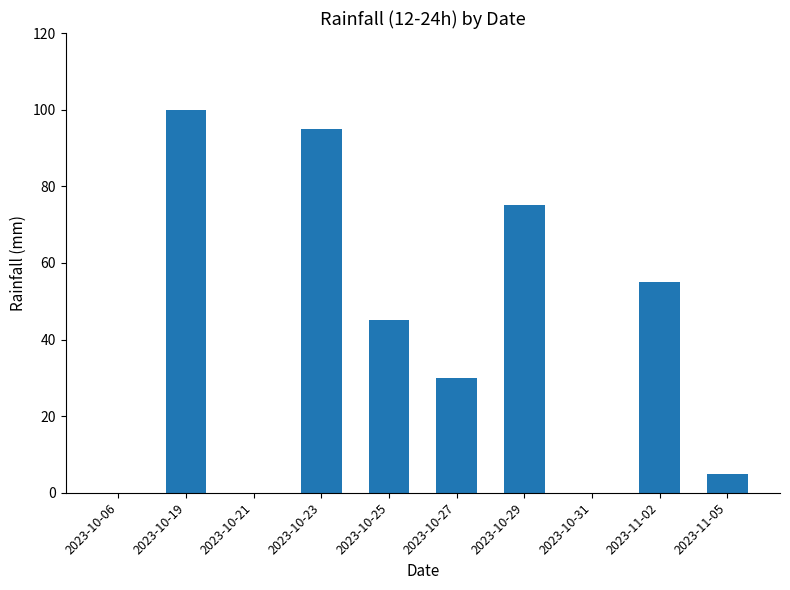

Which category has the highest value across all series?

2023-10-19